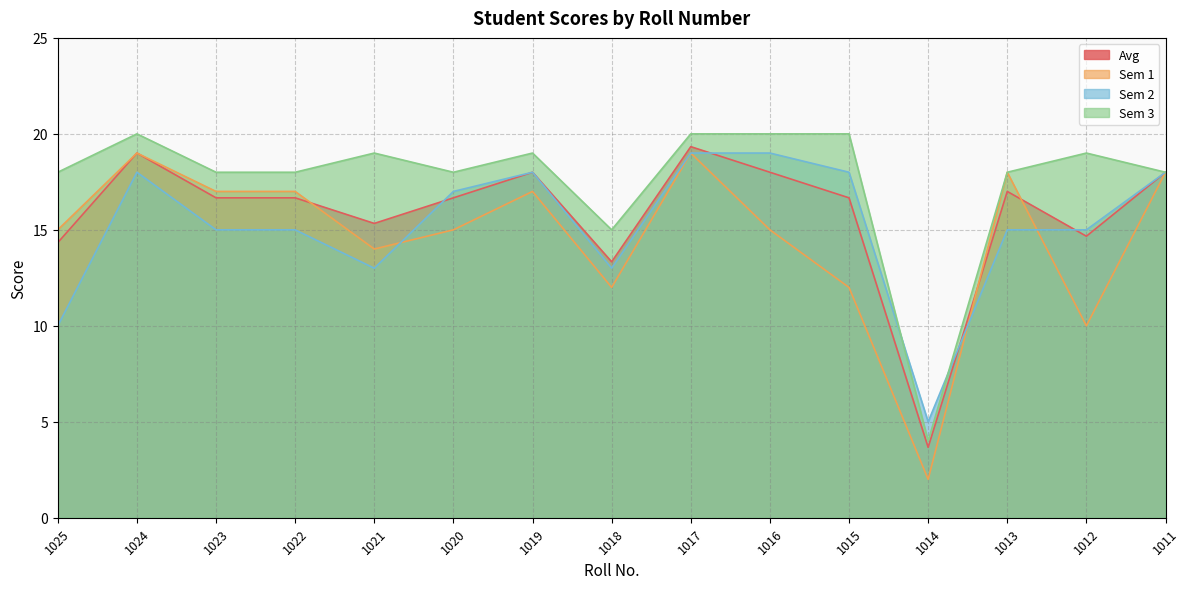

Reading left to right, what are all the values shown in this chart?

Avg: 1025=14.3	1024=19.0	1023=16.7	1022=16.7	1021=15.3	1020=16.7	1019=18.0	1018=13.3	1017=19.3	1016=18.0	1015=16.7	1014=3.7	1013=17.0	1012=14.7	1011=18.0
Sem 1: 1025=15.0	1024=19.0	1023=17.0	1022=17.0	1021=14.0	1020=15.0	1019=17.0	1018=12.0	1017=19.0	1016=15.0	1015=12.0	1014=2.0	1013=18.0	1012=10.0	1011=18.0
Sem 2: 1025=10.0	1024=18.0	1023=15.0	1022=15.0	1021=13.0	1020=17.0	1019=18.0	1018=13.0	1017=19.0	1016=19.0	1015=18.0	1014=5.0	1013=15.0	1012=15.0	1011=18.0
Sem 3: 1025=18.0	1024=20.0	1023=18.0	1022=18.0	1021=19.0	1020=18.0	1019=19.0	1018=15.0	1017=20.0	1016=20.0	1015=20.0	1014=4.0	1013=18.0	1012=19.0	1011=18.0